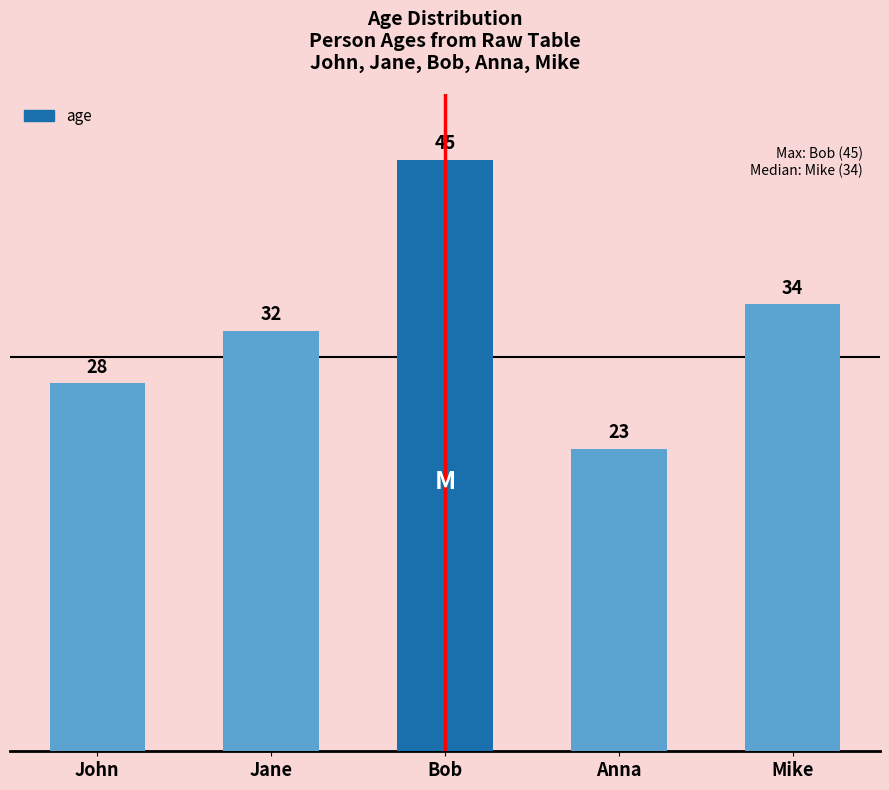

The chart shows a value of 9 at Mike. True or false?

False